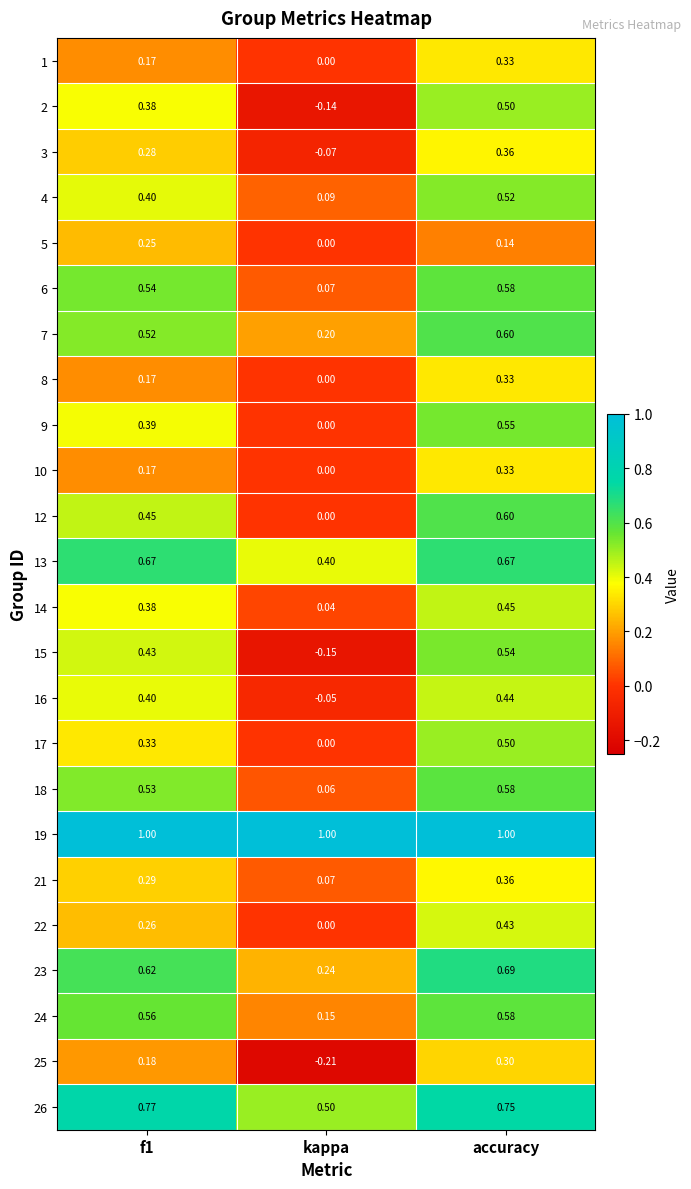

Which category has the lowest value in the 2 series?

kappa